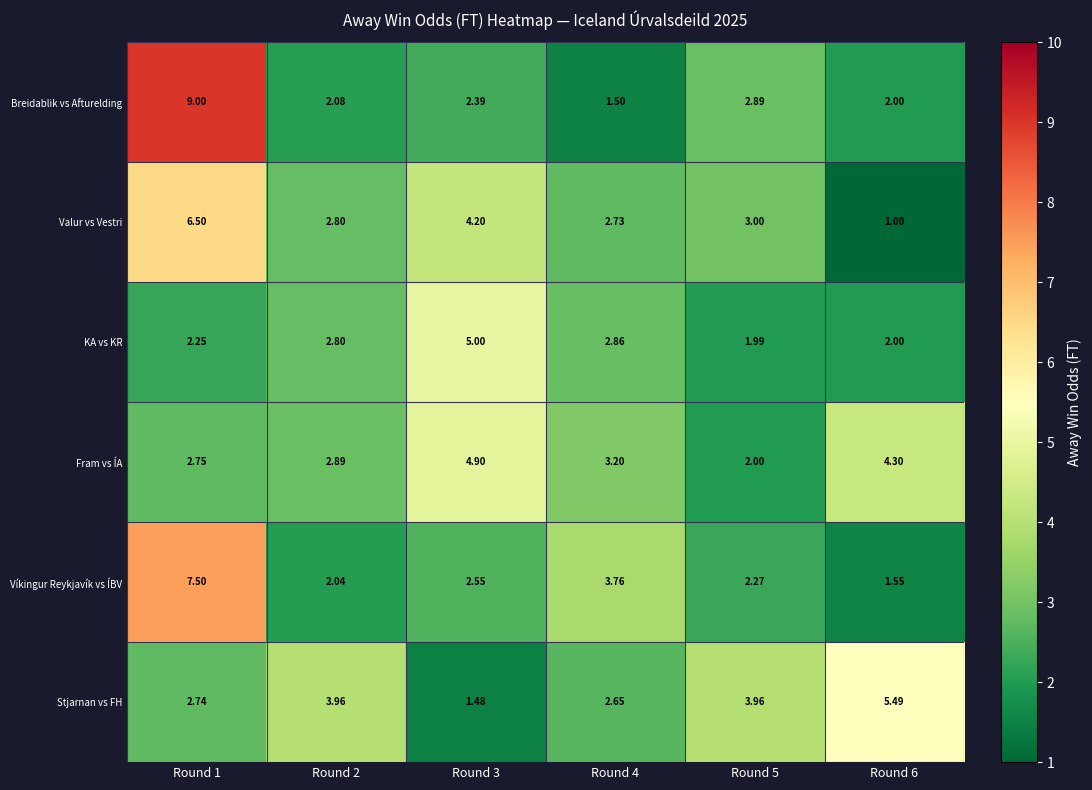

Which series has the largest total across all categories?

Stjarnan vs FH